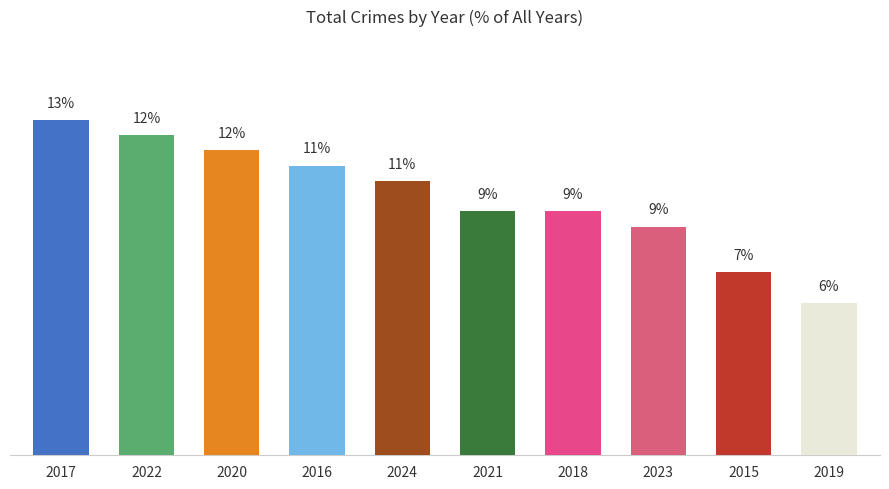

Does the chart contain any negative values?

No